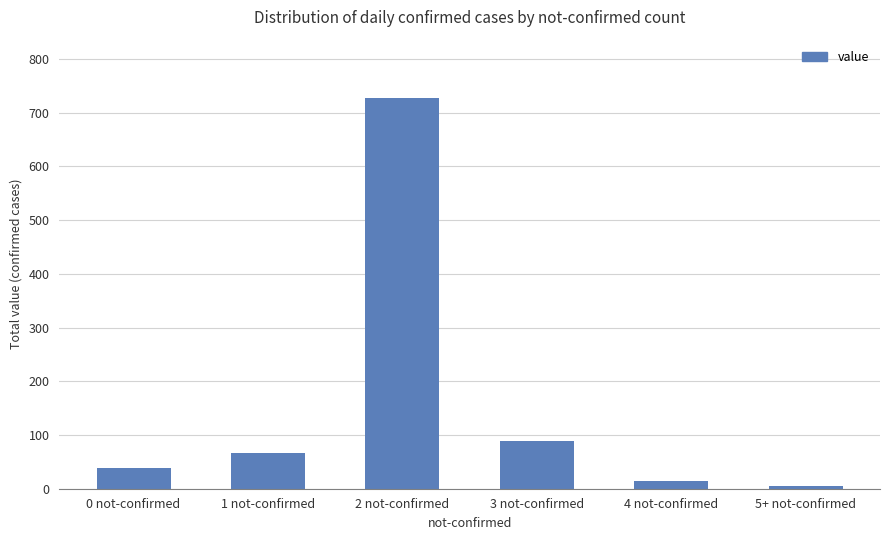

Is it true that the value at 2 not-confirmed is 727?

True